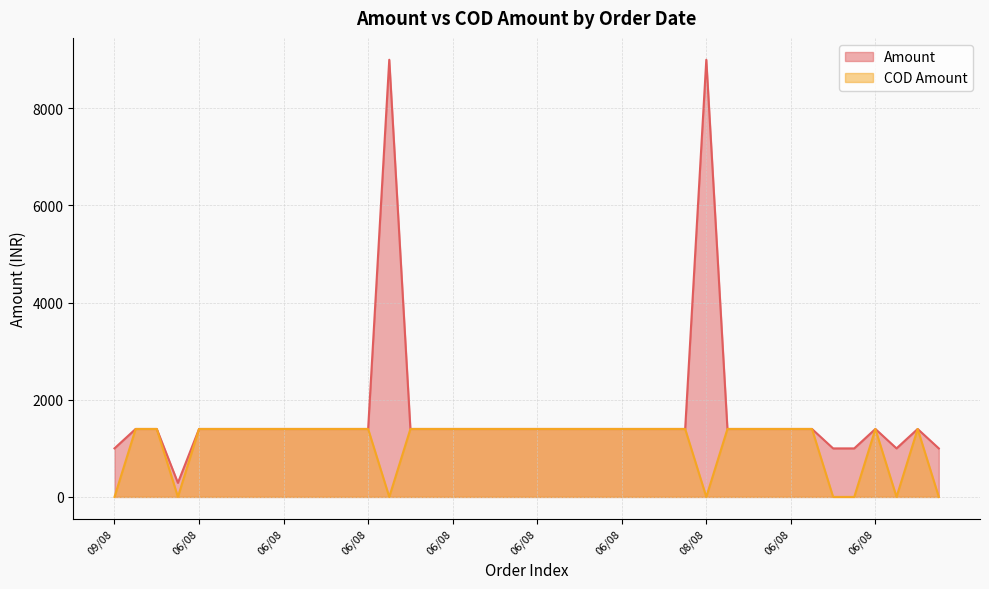

In Amount, how many points are lower than both neighbors (excluding endpoints)?

2